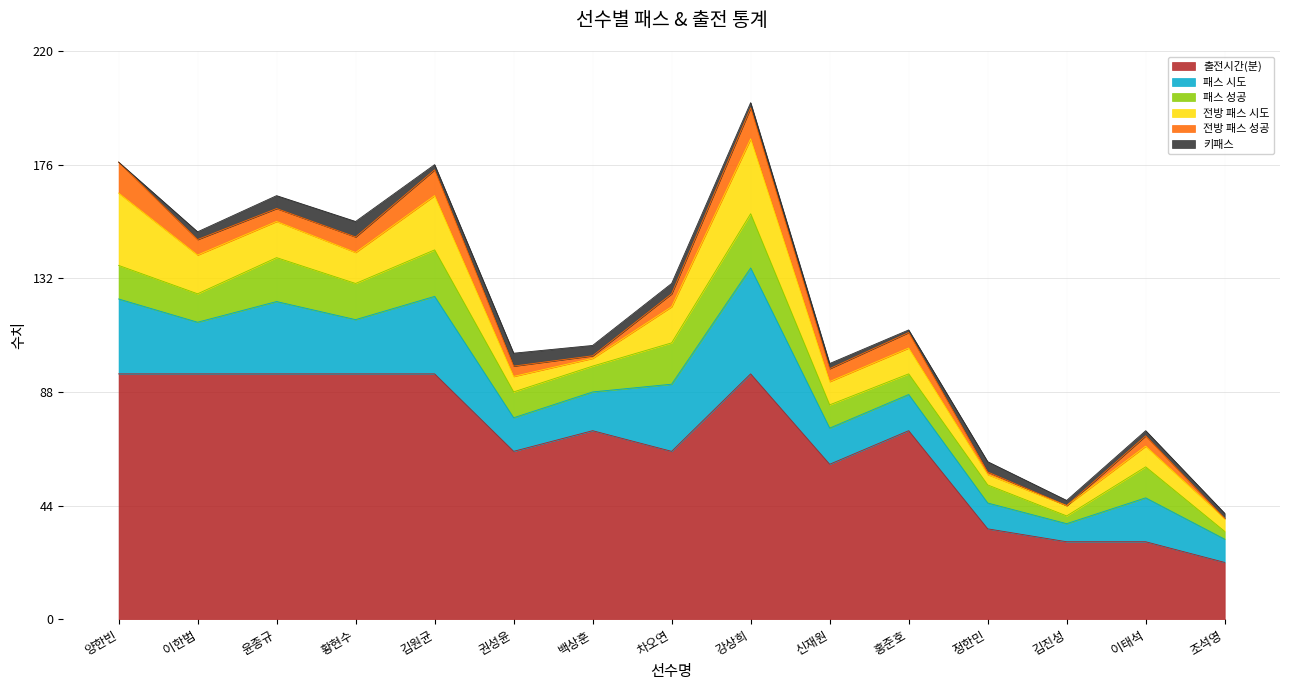

True or false: 키패스 and 출전시간(분) cross at least once.

False